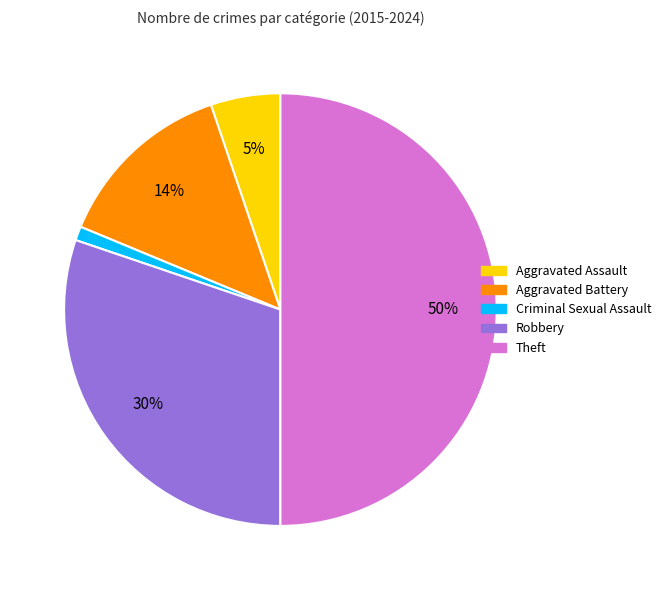

Which has a higher value, Criminal Sexual Assault or Robbery?

Robbery